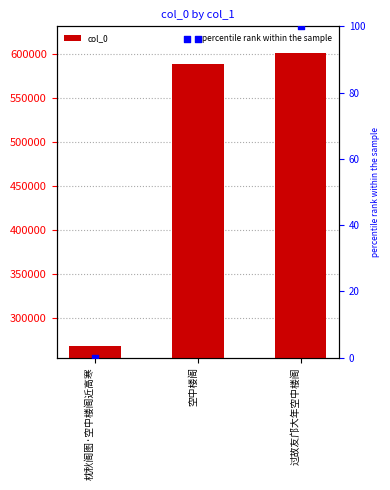

Which series contains the lowest Y value?

percentile rank within the sample